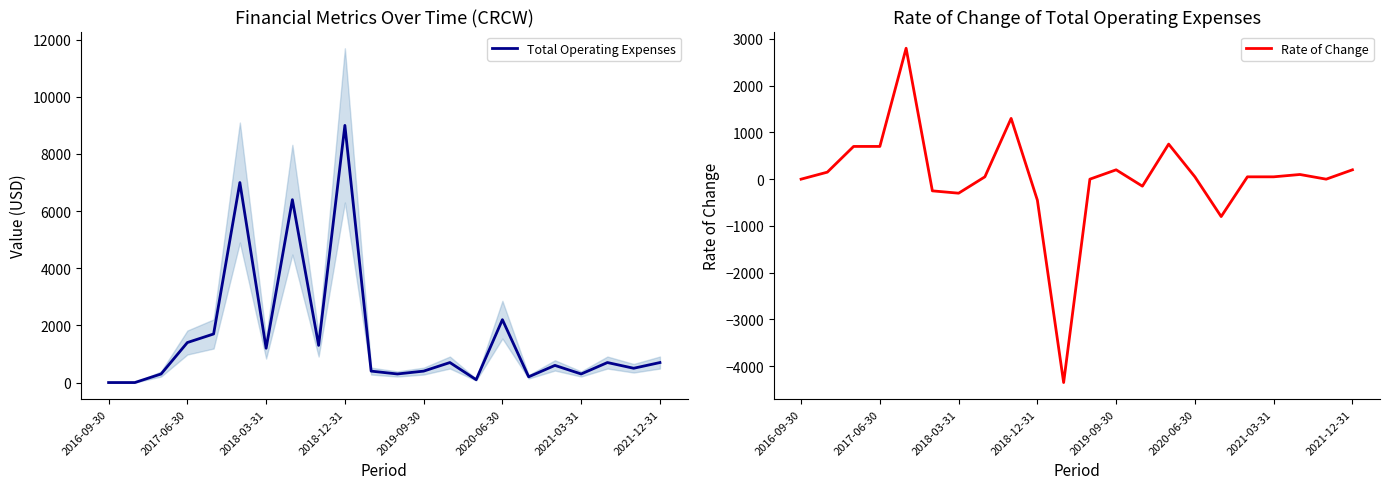

What is the highest value of the Total Operating Expenses series?

9000